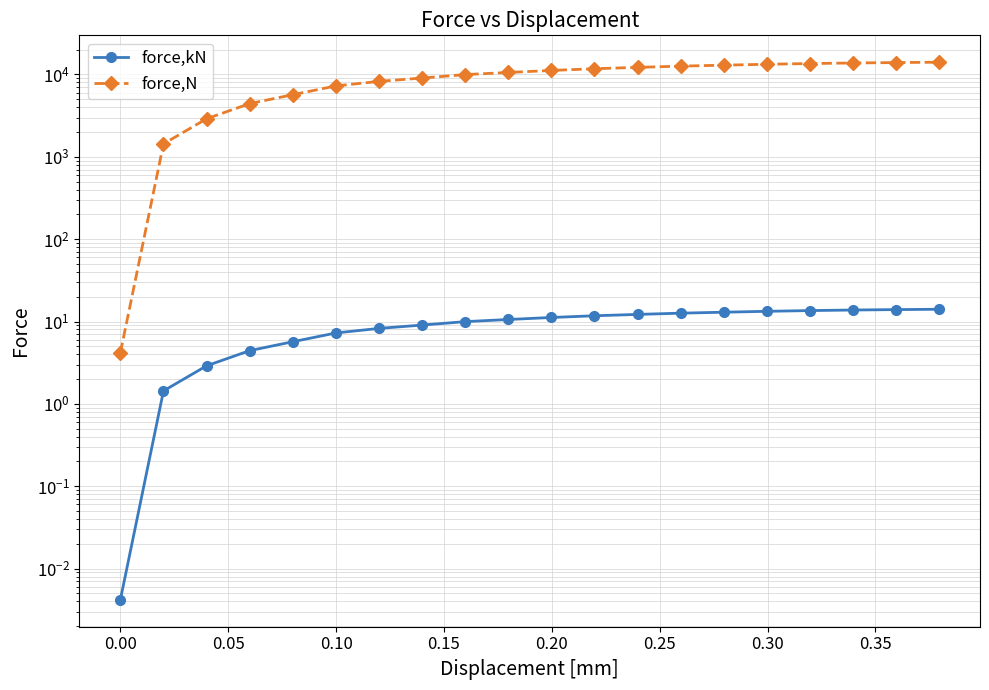

Which series has the widest spread of values?

force,N